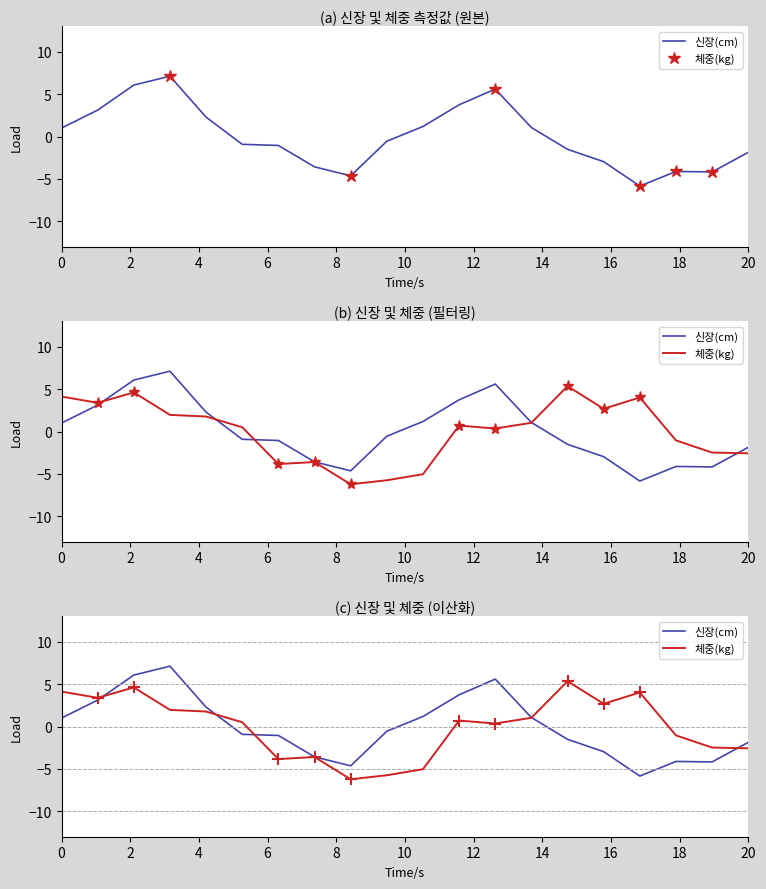

What is the label of the 6th point from the right?

14